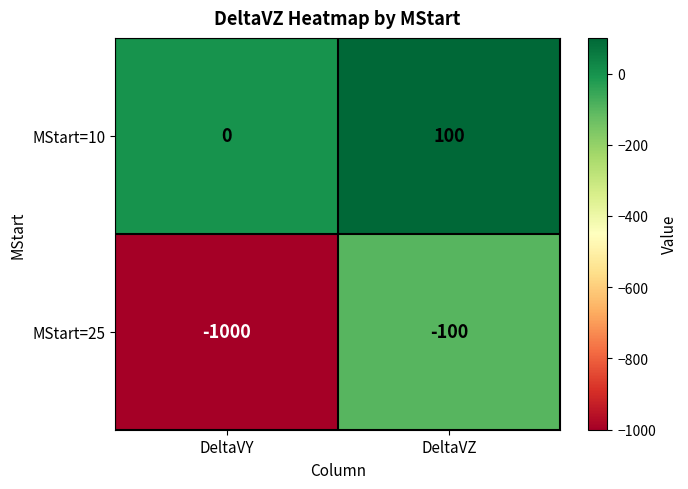

List the labels in order of MStart=10 value, smallest first.

DeltaVY, DeltaVZ